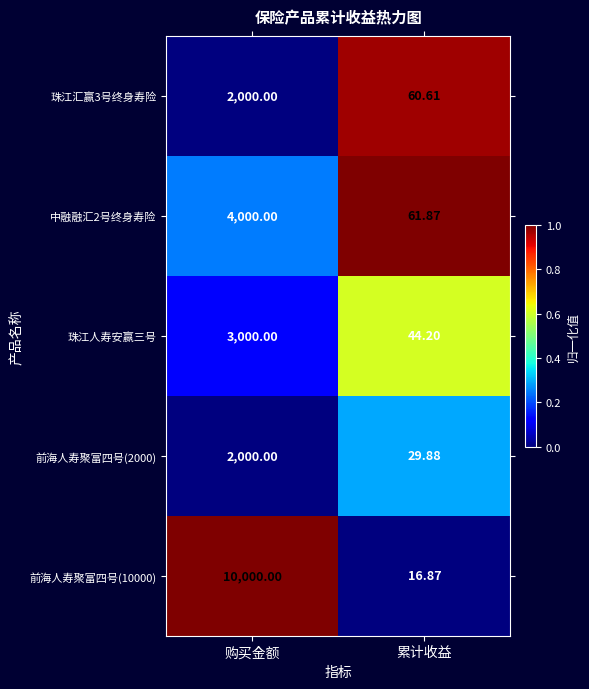

What is the total value across all series at 累计收益?

213.4